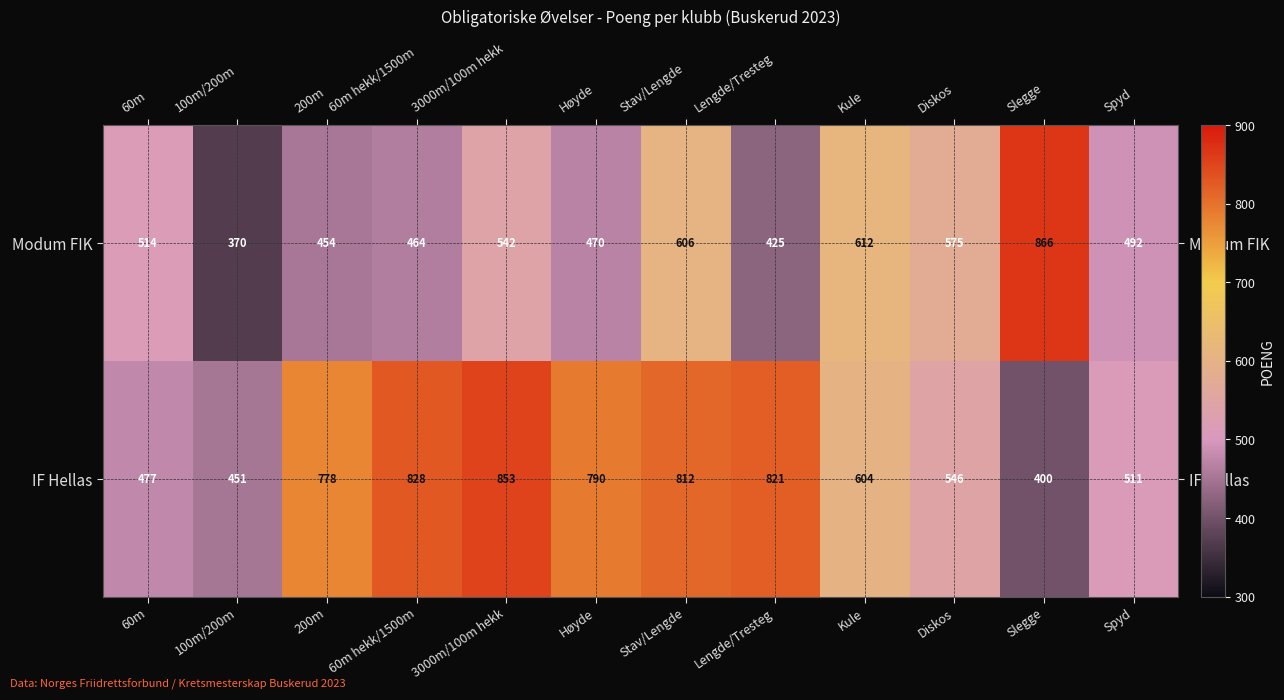

What is the difference between the maximum and minimum values in the IF Hellas series?

453